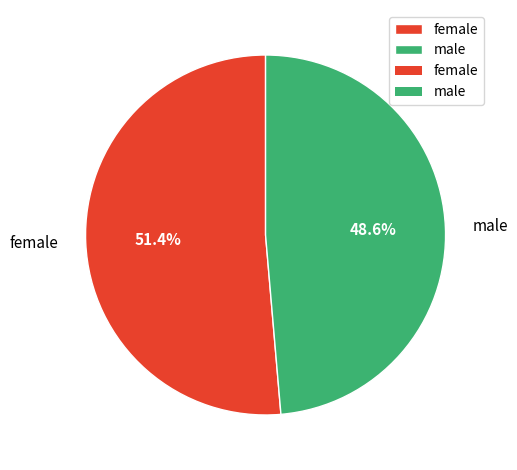

Approximately how many times larger is the value at female compared to male?

1.1